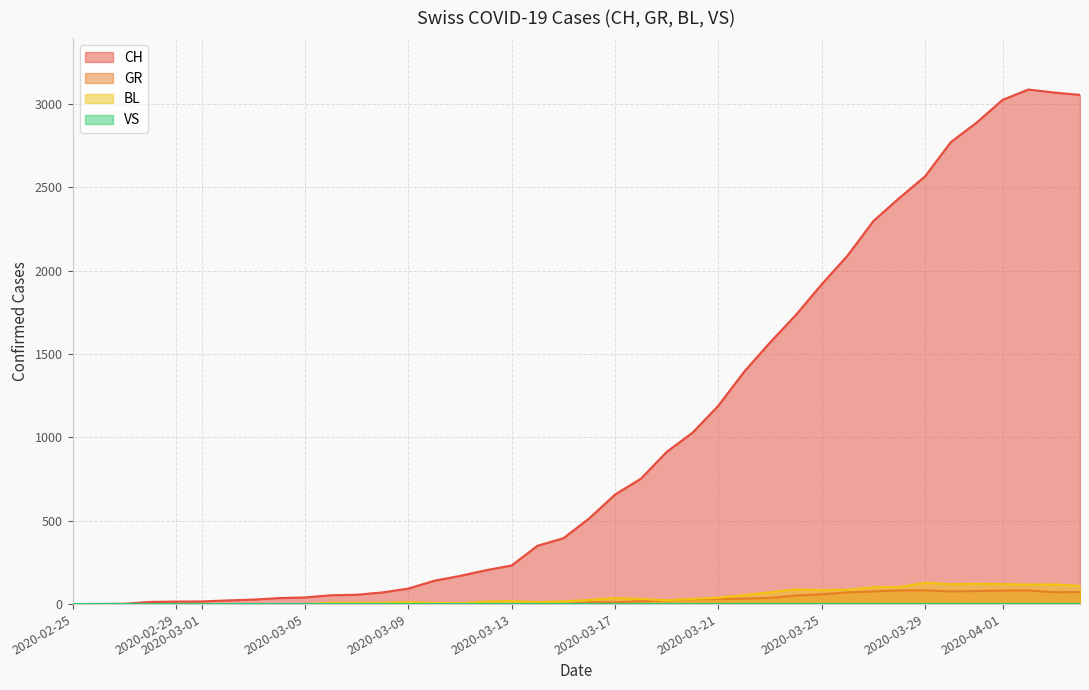

What is the maximum value shown in the chart?

3086